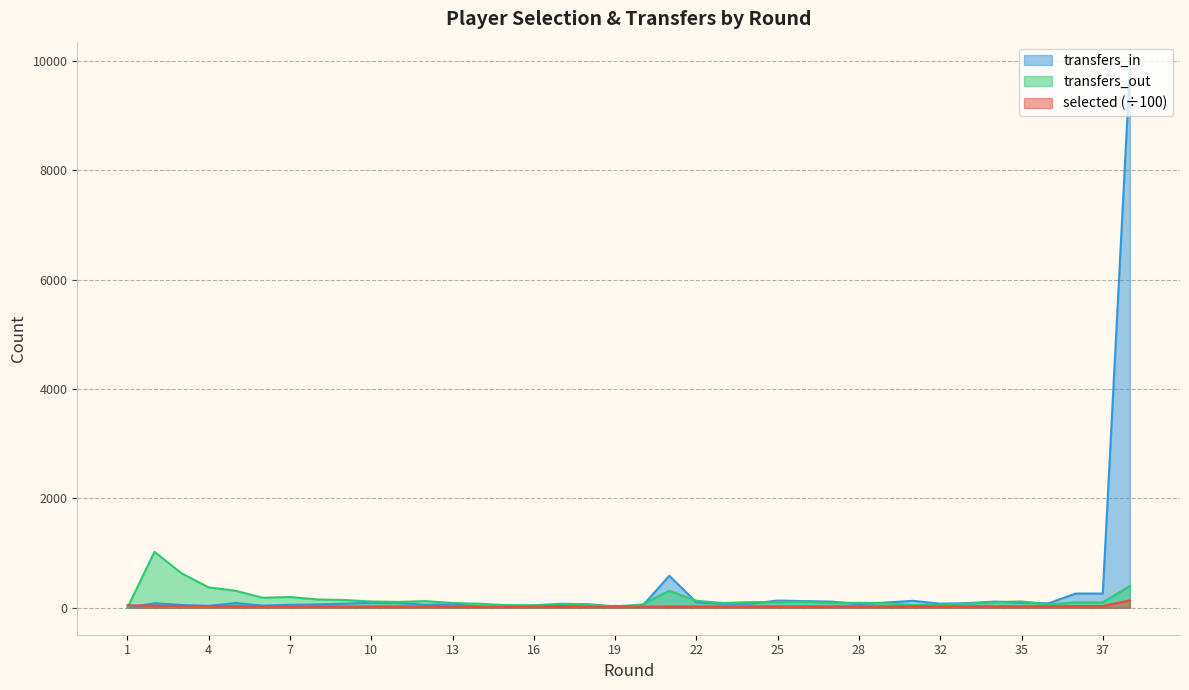

Rank the series by their maximum value, from lowest to highest.

selected (÷100), transfers_out, transfers_in